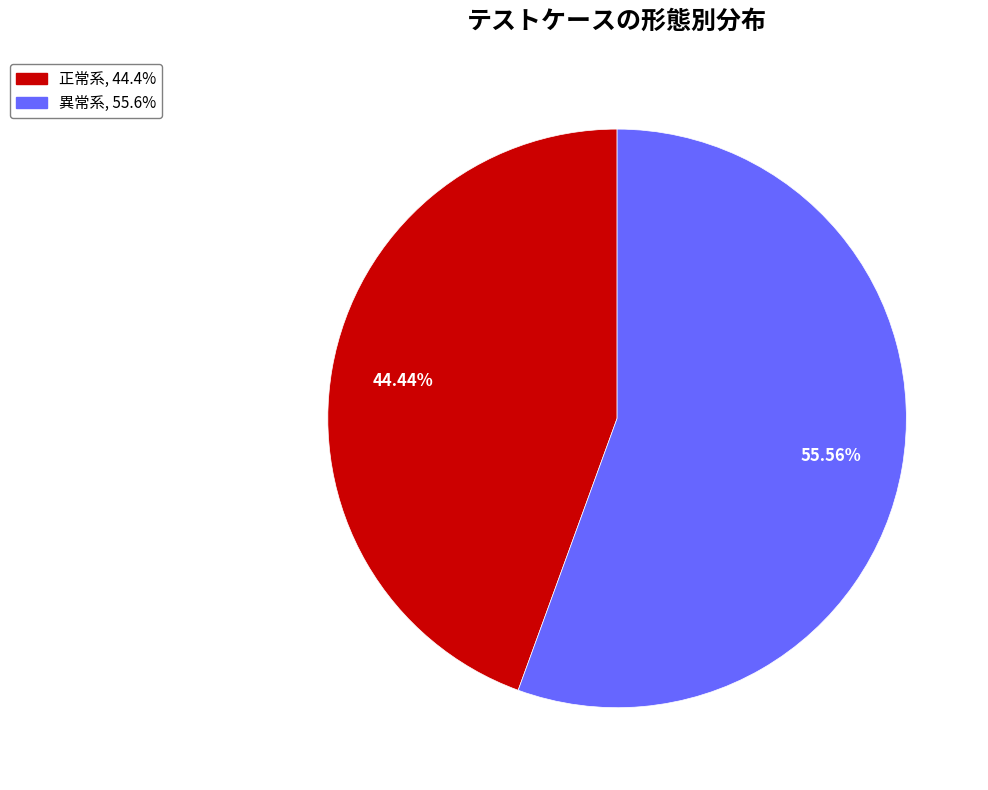

To the nearest percent, what is the difference between the 正常系 and 異常系 slice percentages?

11%